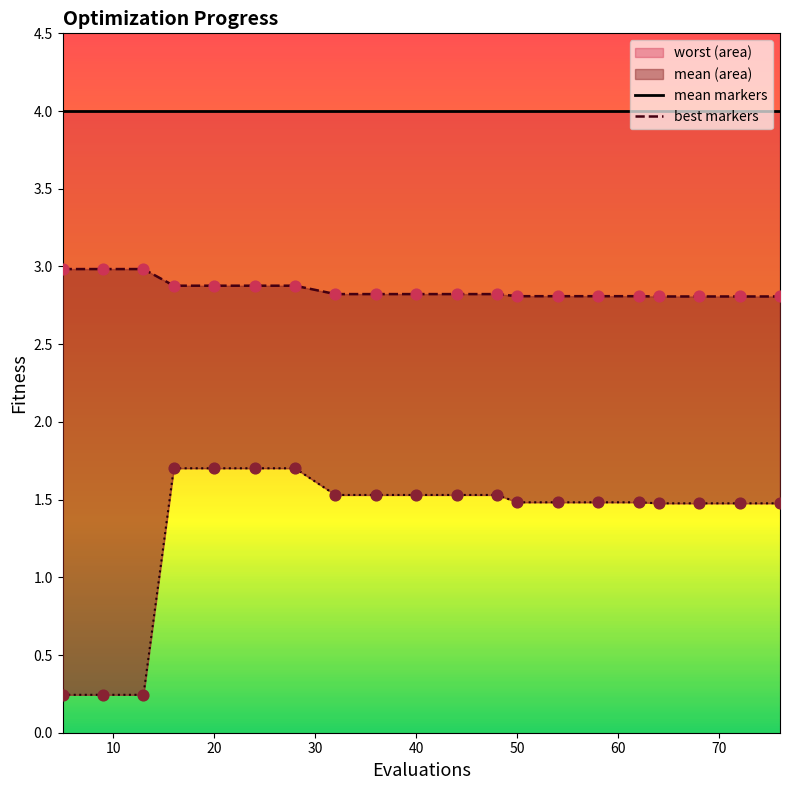

What are all the series names shown in the legend?

mean markers, best markers